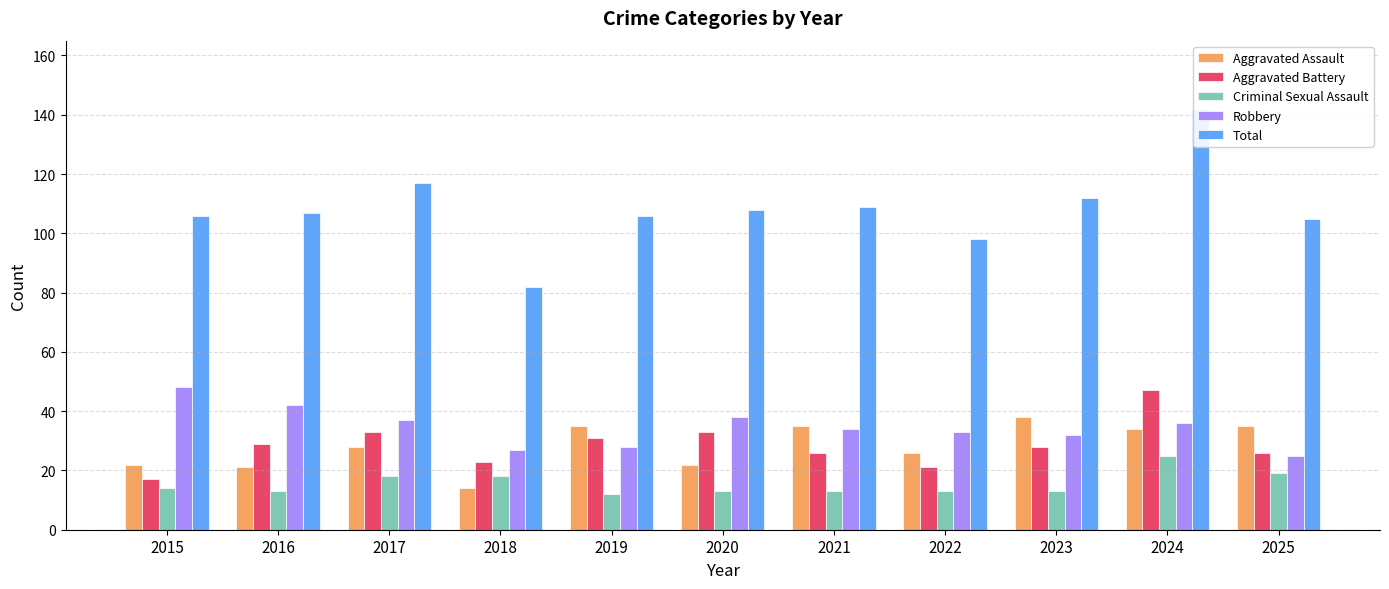

Which series has the largest total across all categories?

Total